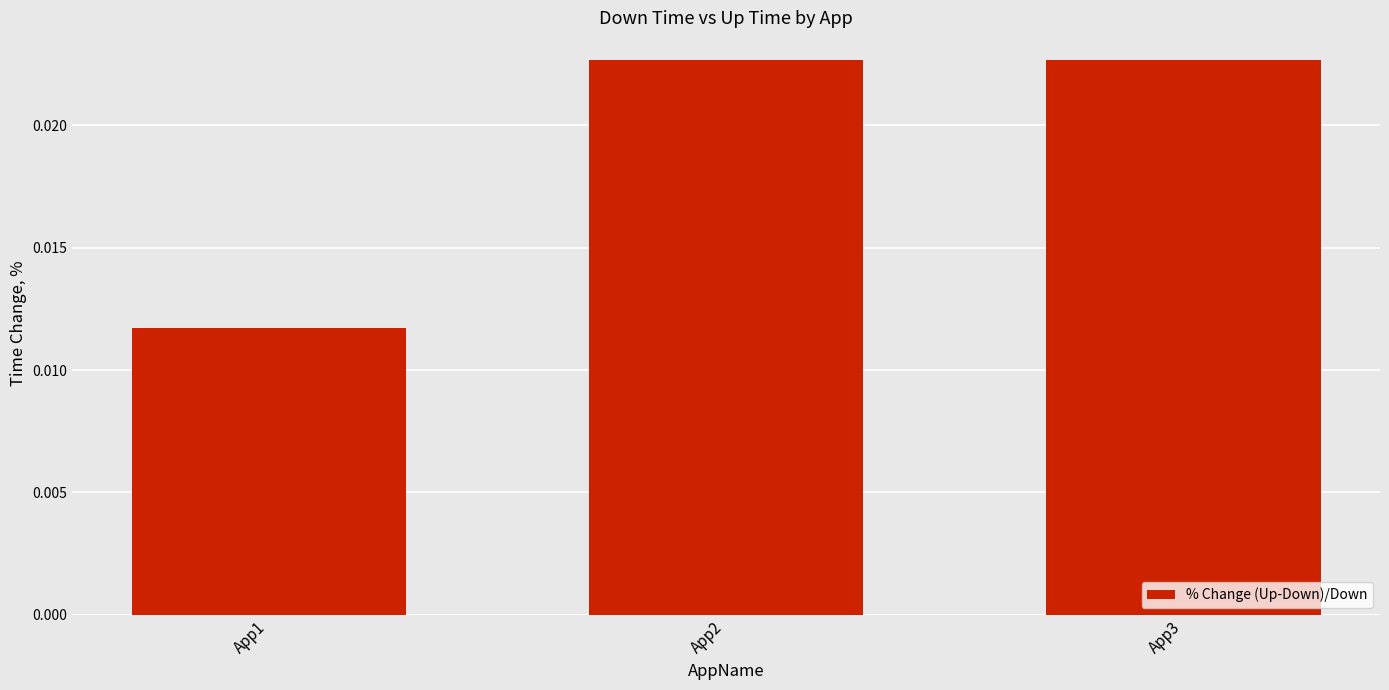

Between App1 and App3, which is larger?

App3